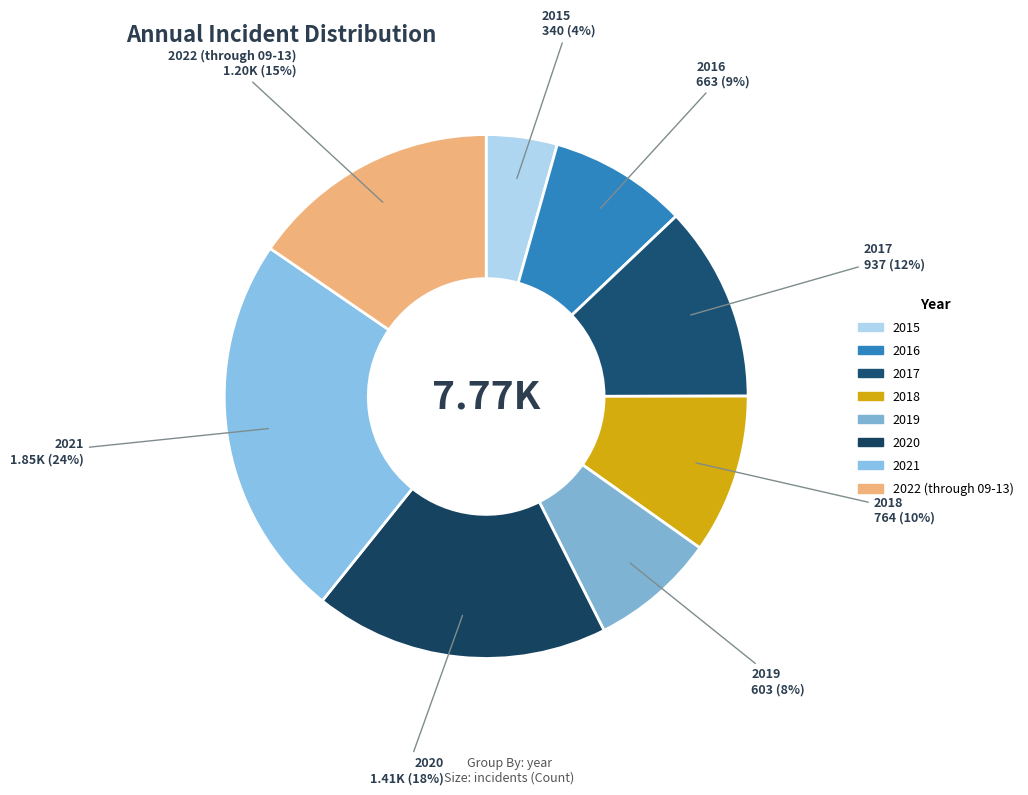

Which has a higher value, 2020 or 2019?

2020